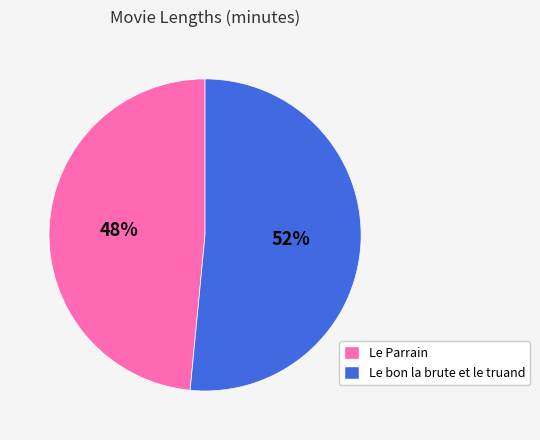

Is there a majority slice in this chart?

Yes